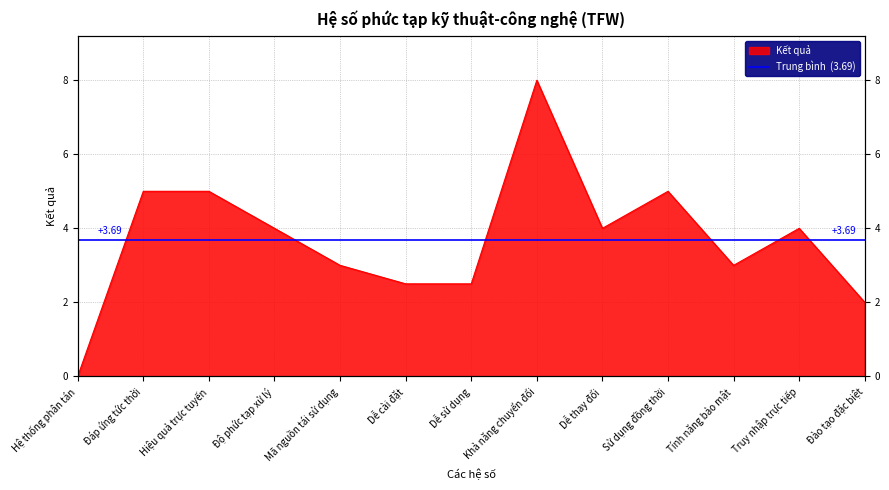

At which category does the chart reach its minimum across all series?

Hệ thống phân tán